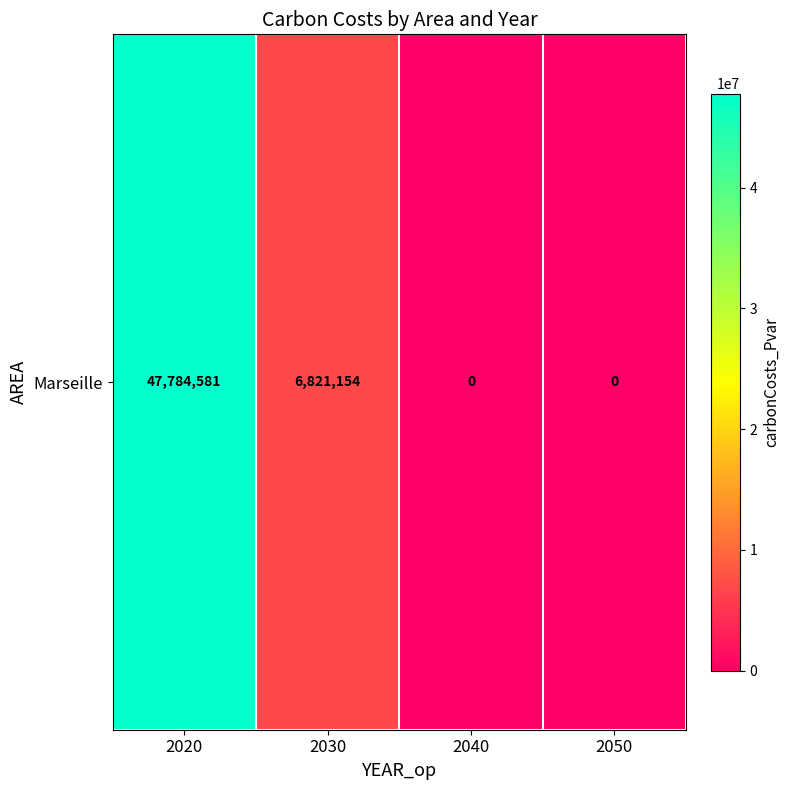

Reading right to left, transcribe all the data shown in this chart.

2050=0.0	2040=0.0	2030=6821153.7	2020=47784580.9